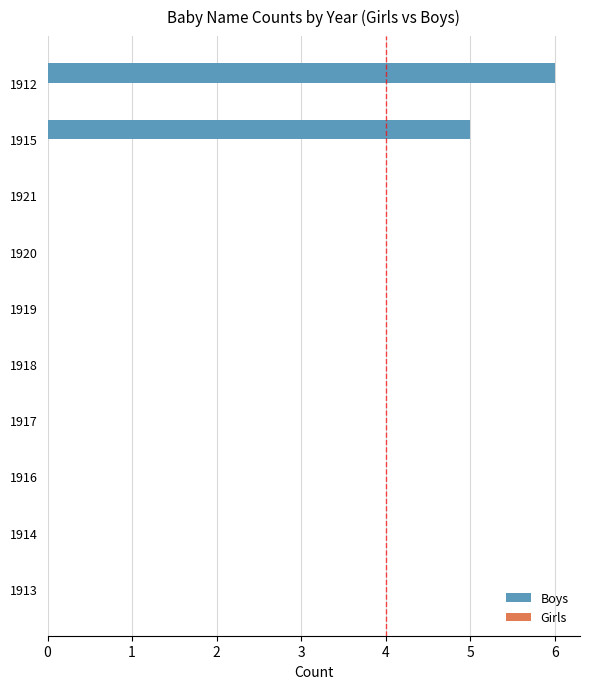

Is it true that the value at 1915 is 2?

False